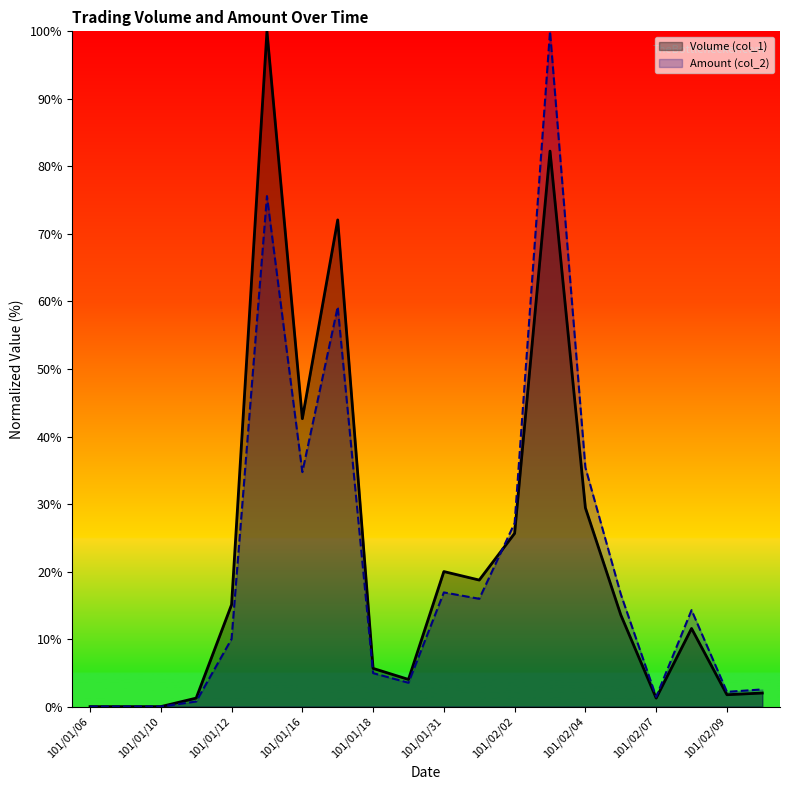

True or false: Amount (col_2) and Volume (col_1) cross at least once.

True